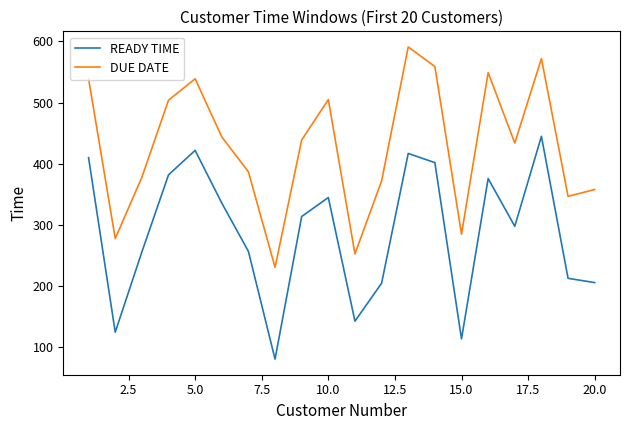

True or false: READY TIME and DUE DATE intersect in this chart.

False